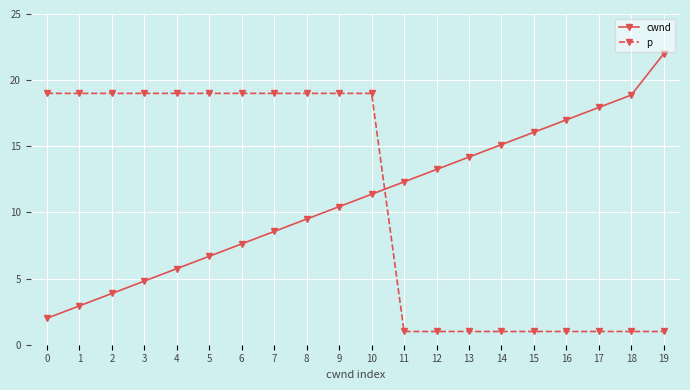

The p series shows 19.0 at 9. True or false?

True